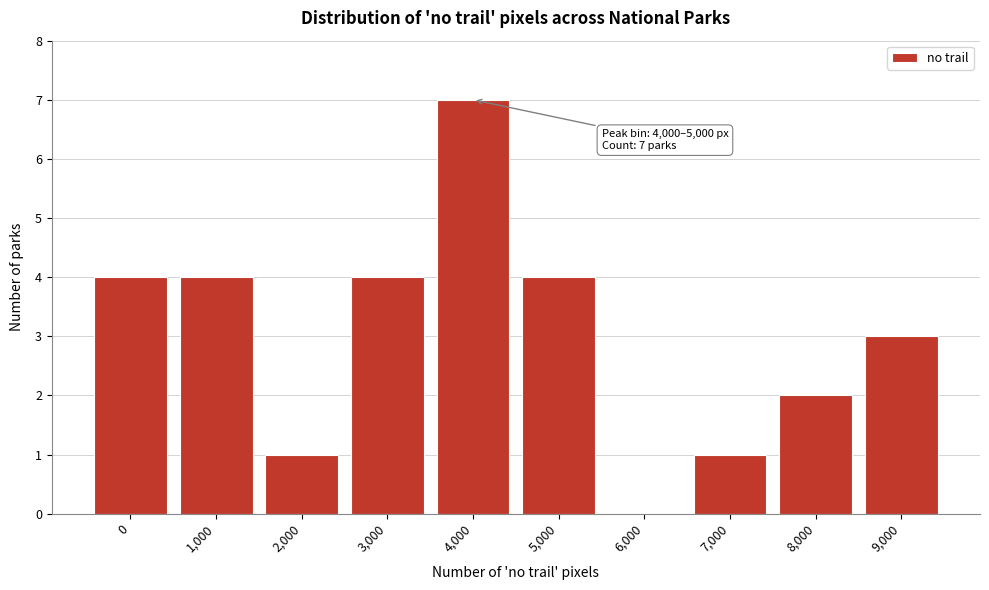

Between 3,000 and 9,000, which is larger?

3,000